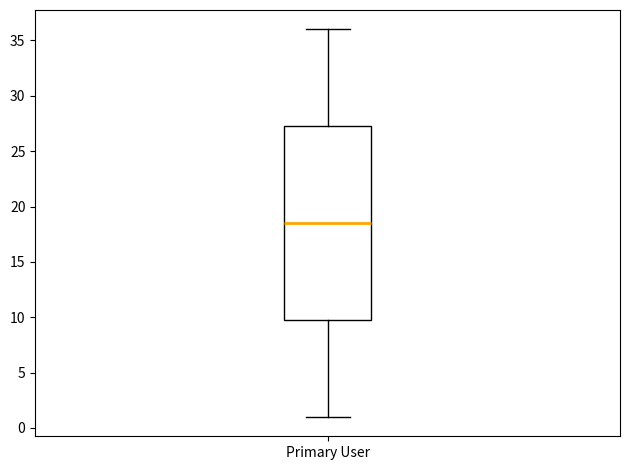

Read this box plot against the y-axis: the position of the median line, the range covered by the box, and the ends of both whiskers. The values are not printed on the chart, so give them approximately, as read against the axis.

median 18.5, box 10.0 to 27.5, whiskers 1.0 to 36.0